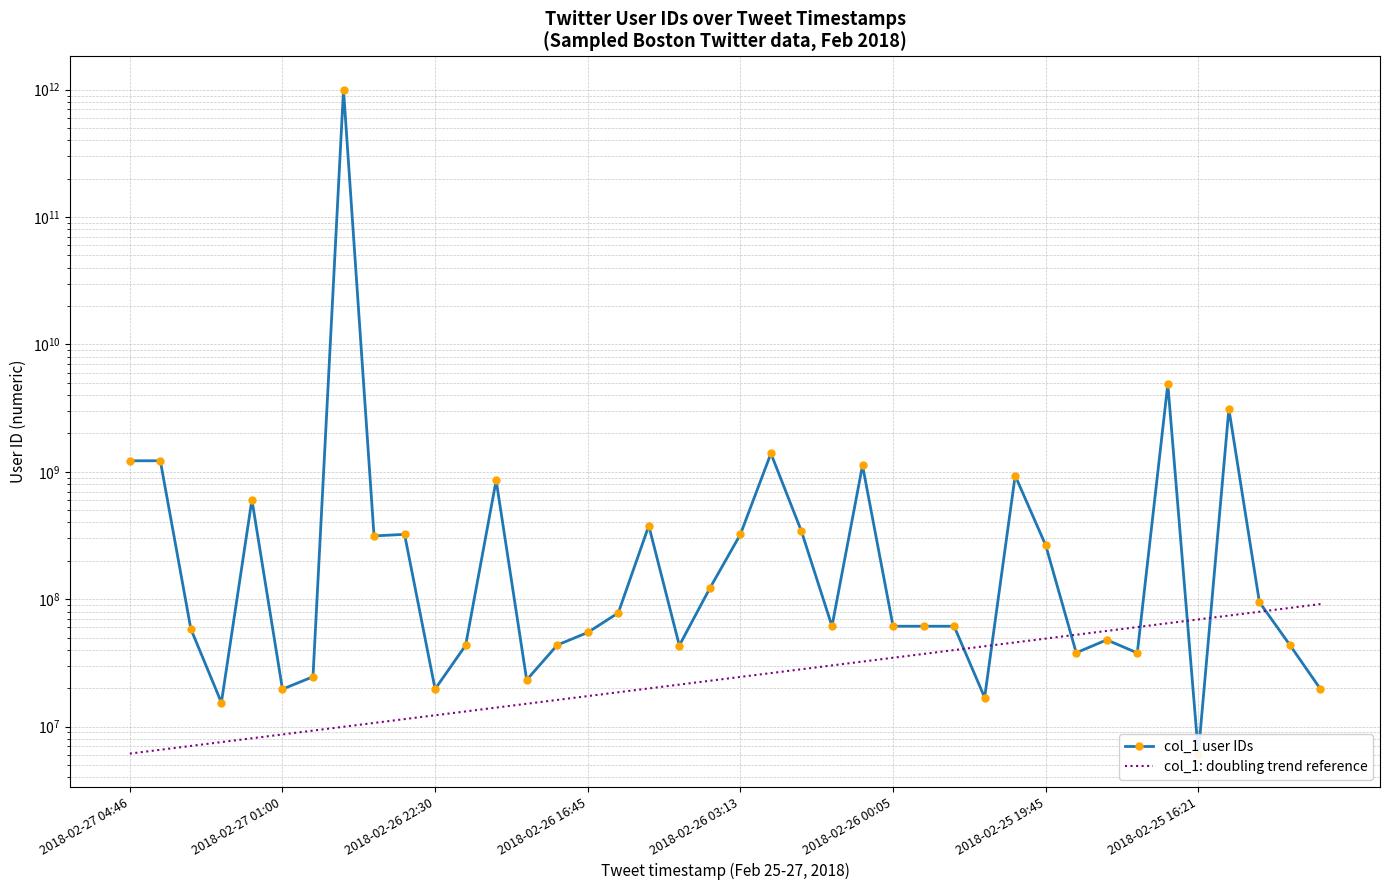

What are all the series names shown in the legend?

col_1 user IDs, col_1: doubling trend reference